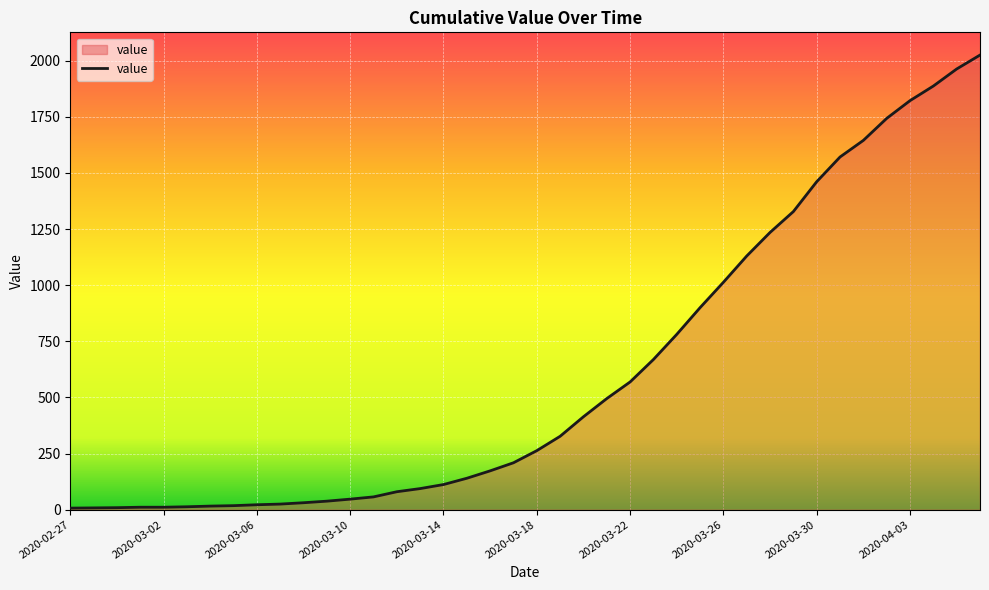

What is the difference between the maximum and minimum values?

2018